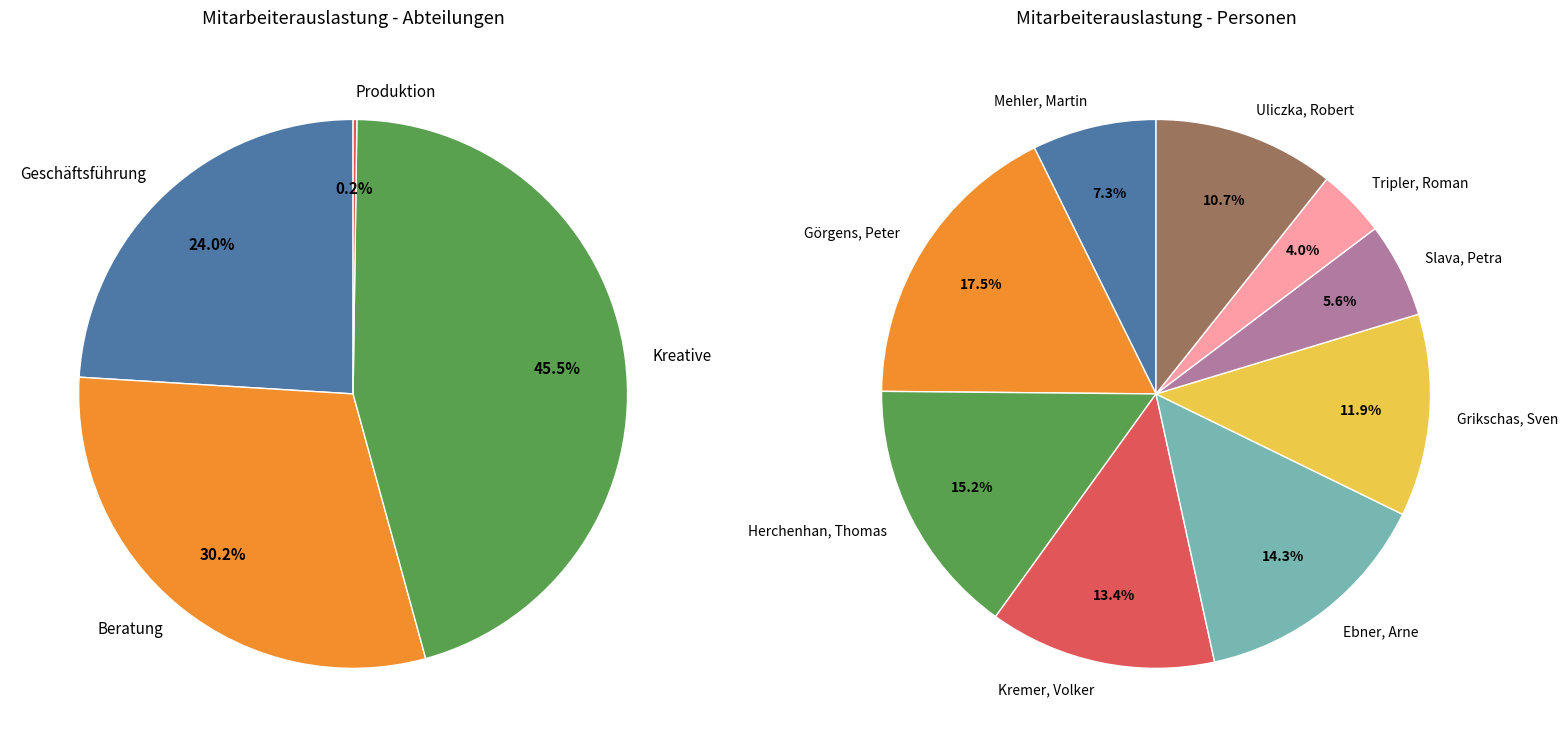

Which category has the biggest portion of the pie?

Kreative